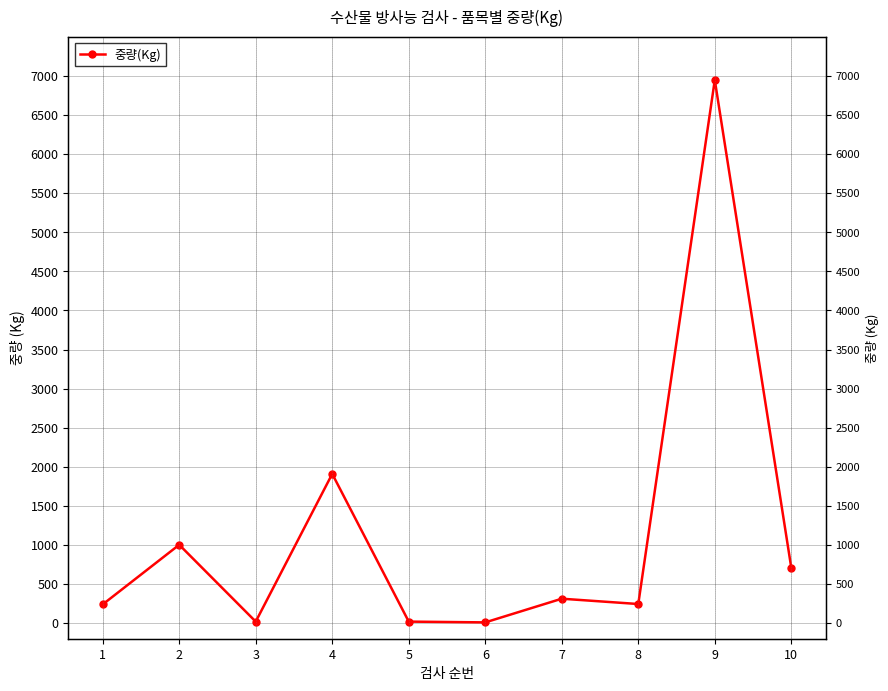

Where is the first local maximum?

2